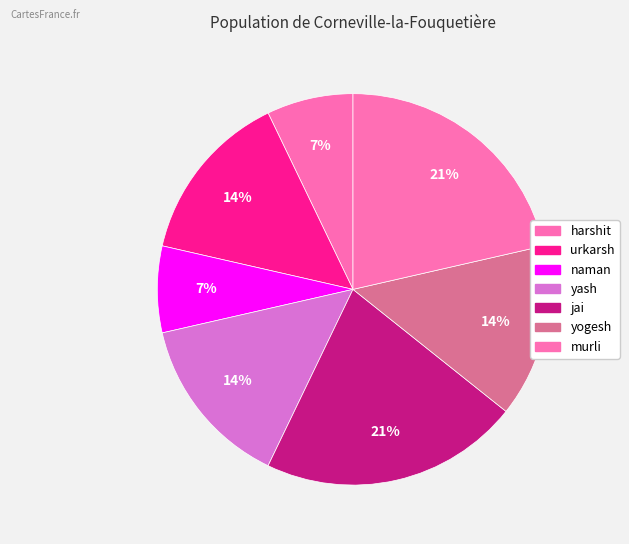

What is the smallest slice in the pie chart?

harshit